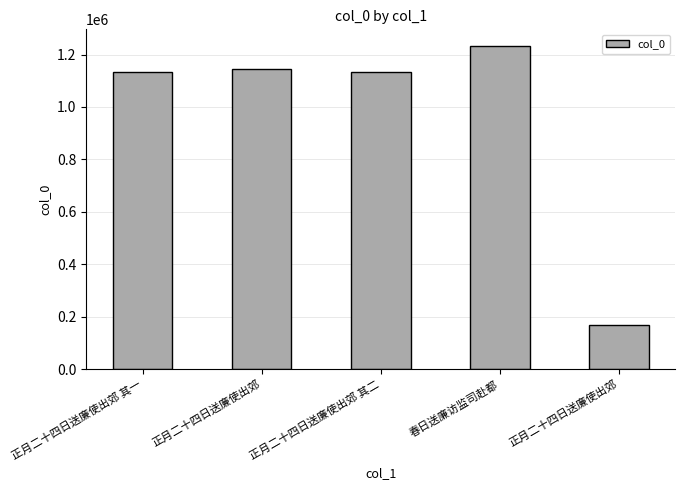

Count the number of data series in this chart.

1